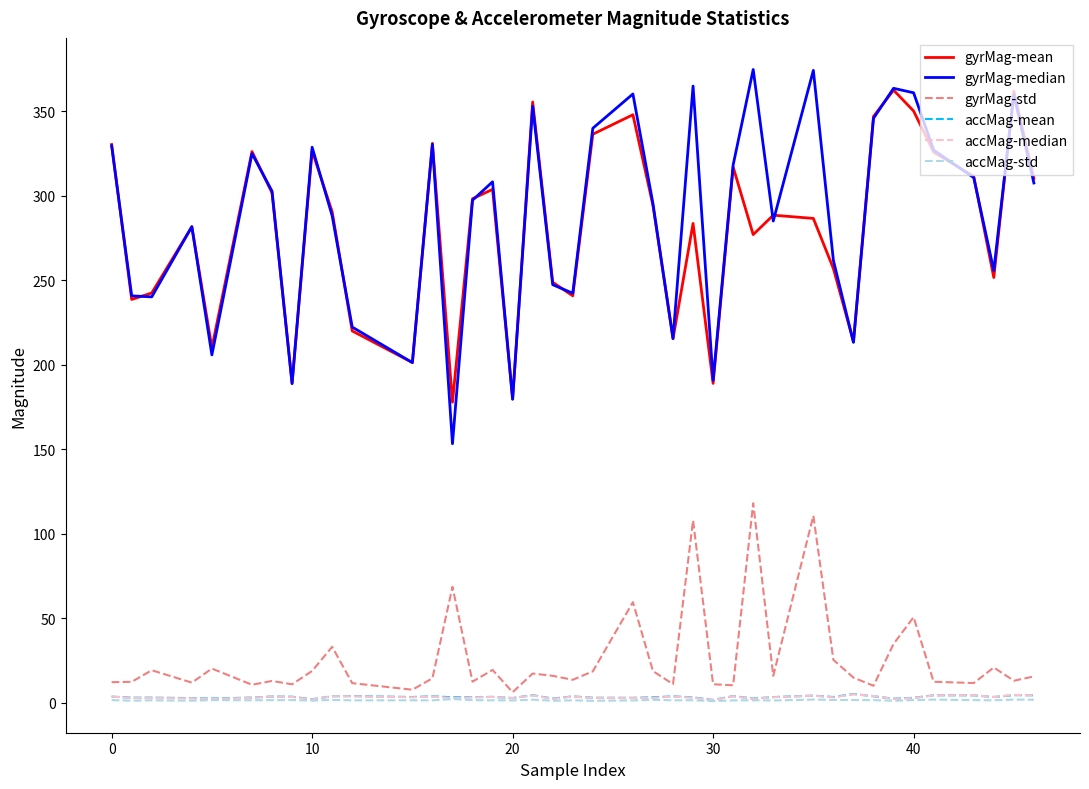

True or false: accMag-median and gyrMag-mean intersect in this chart.

False